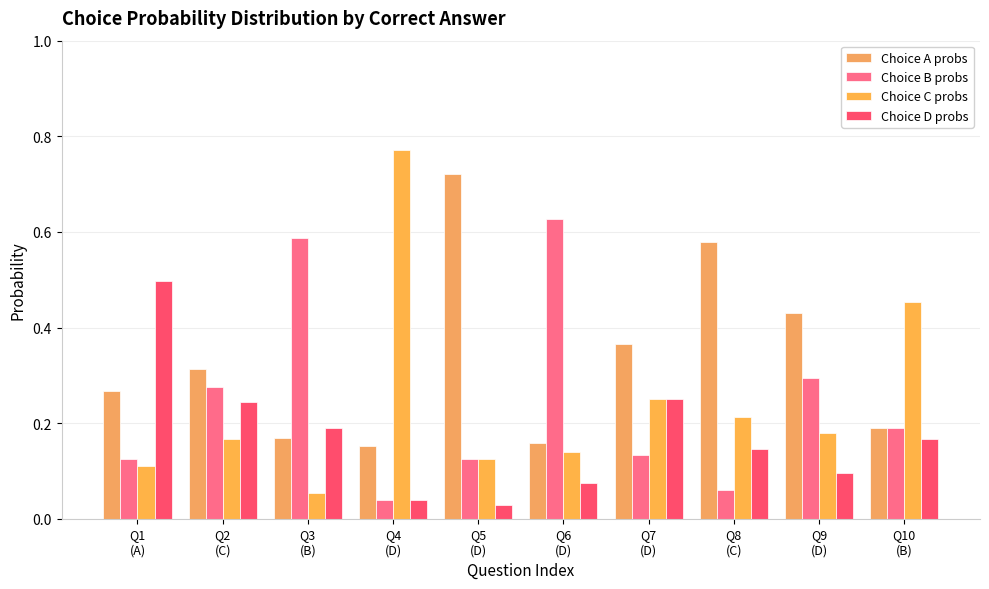

Does the chart contain stacked bars?

No